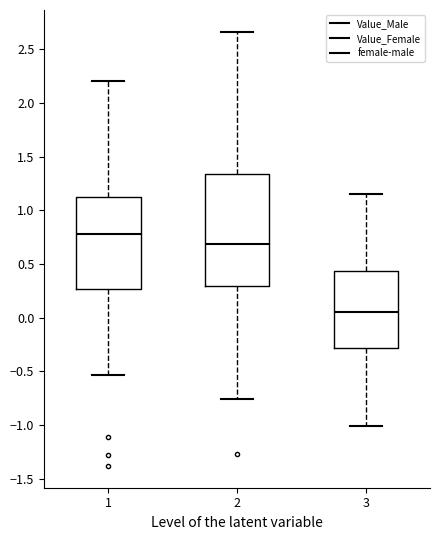

Reading left to right, read every box against the y-axis: the position of its median line, the range the box covers, and the ends of its whiskers. The values are not printed on the chart, so give them approximately, as read against the axis.

1: median 0.80, box 0.25 to 1.10, whiskers -0.55 to 2.20
2: median 0.70, box 0.30 to 1.35, whiskers -0.75 to 2.65
3: median 0.05, box -0.30 to 0.45, whiskers -1.00 to 1.15